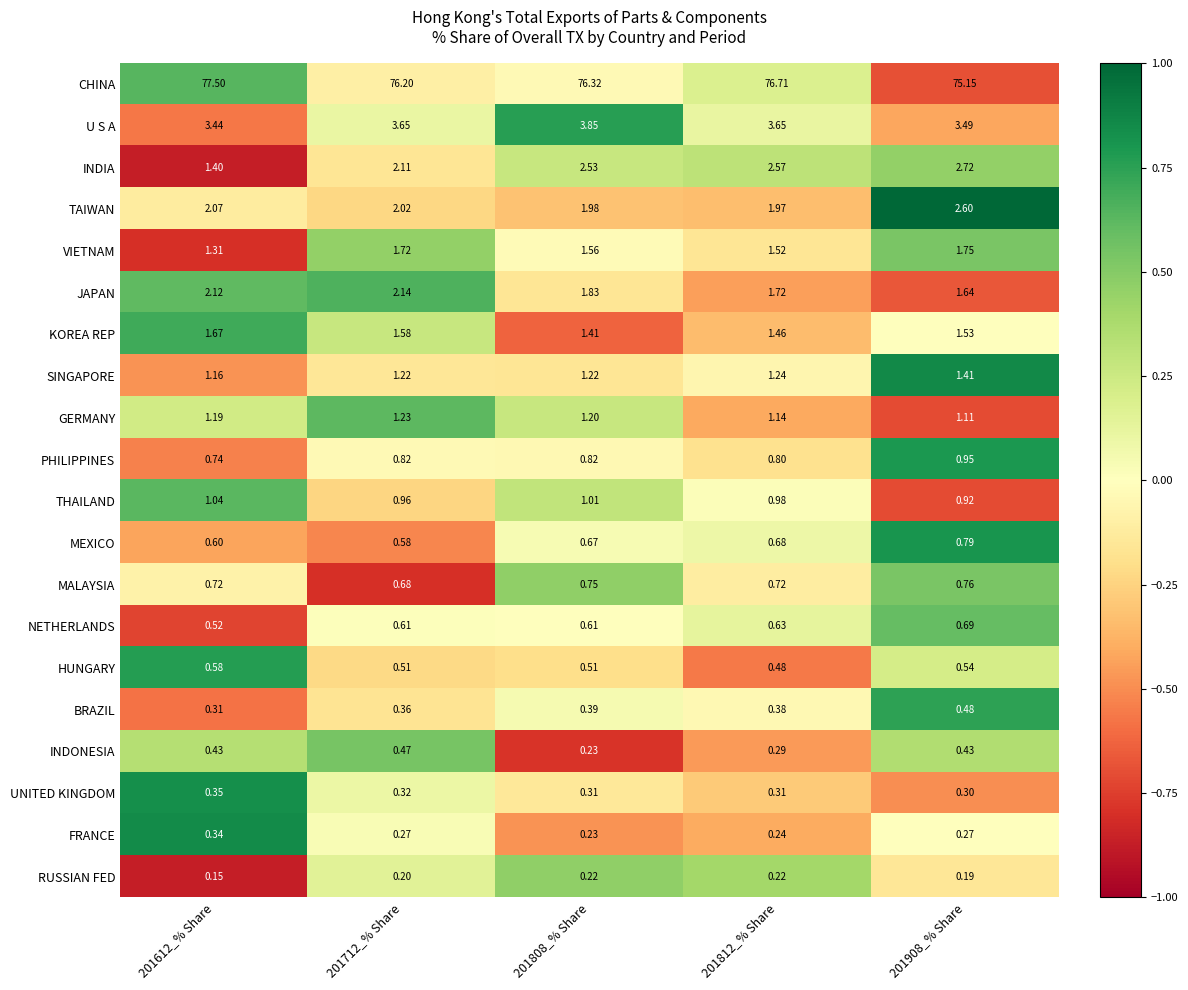

How many categories are shown in the chart?

5